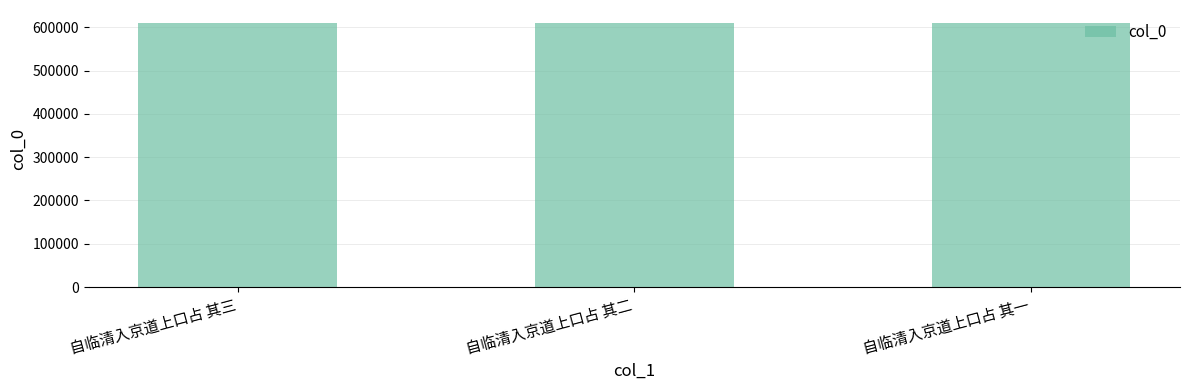

The value at 自临清入京道上口占 其三 is 609777. True or false?

True